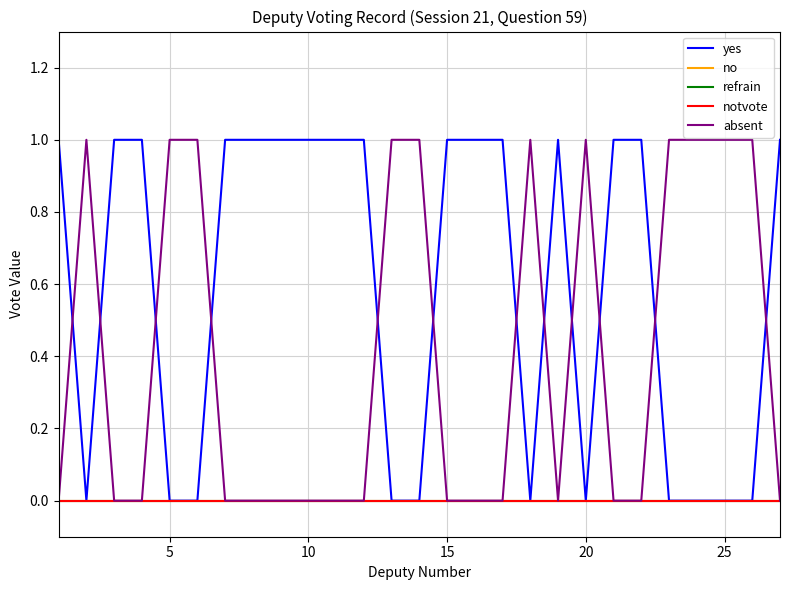

True or false: absent and refrain cross at least once.

False